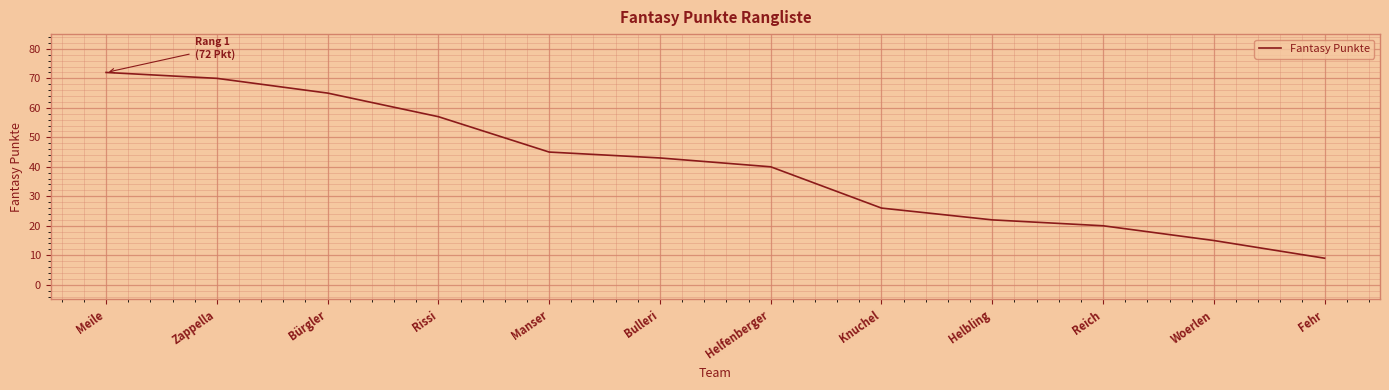

Approximately how many times larger is the value at Rissi compared to Woerlen?

3.8